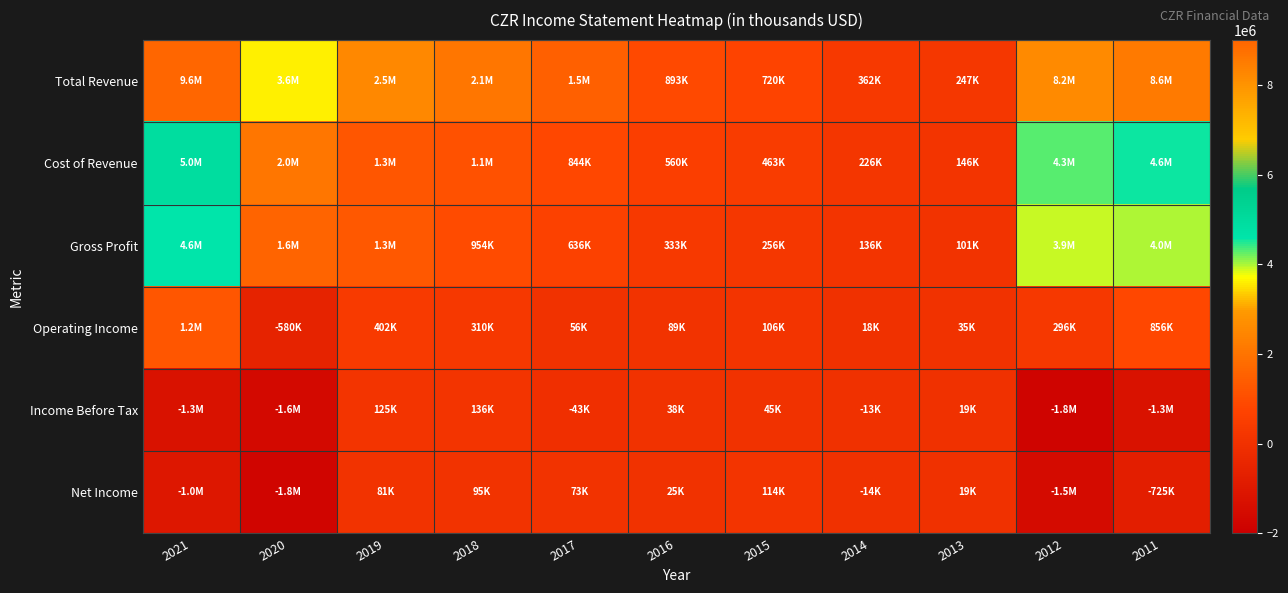

How many categories are shown in the chart?

11